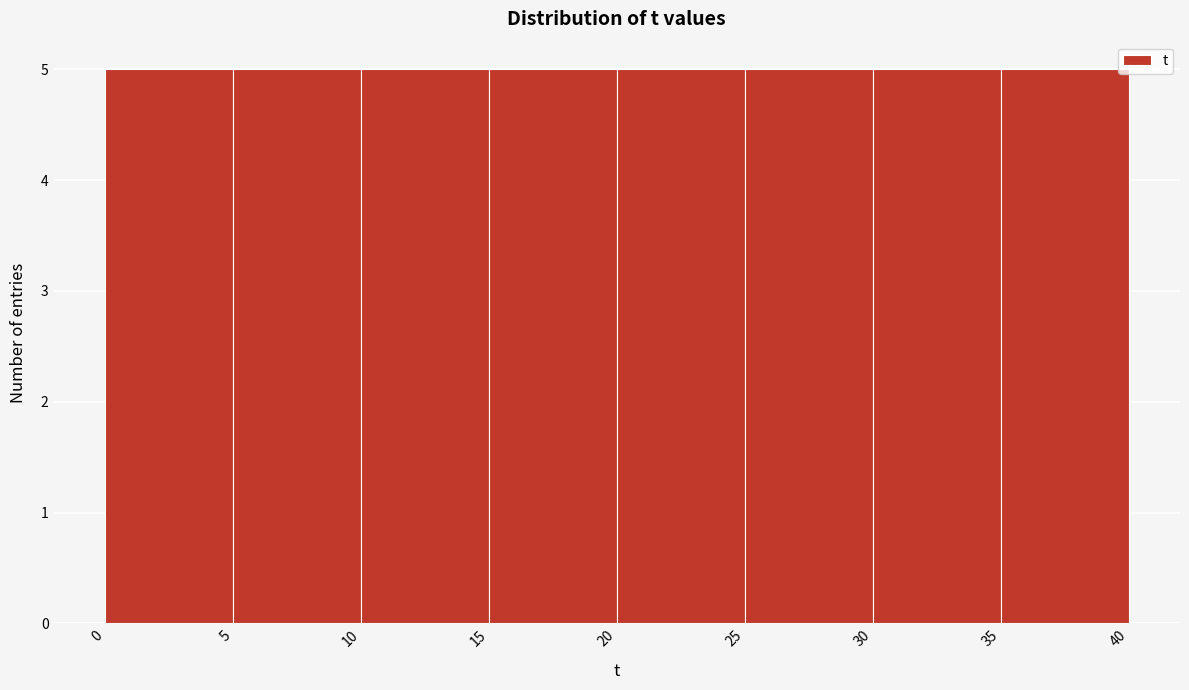

How tall is the bar that spans 5 to 10 on the x-axis? The values are not printed on the chart, so give them approximately, as read against the axis.

5